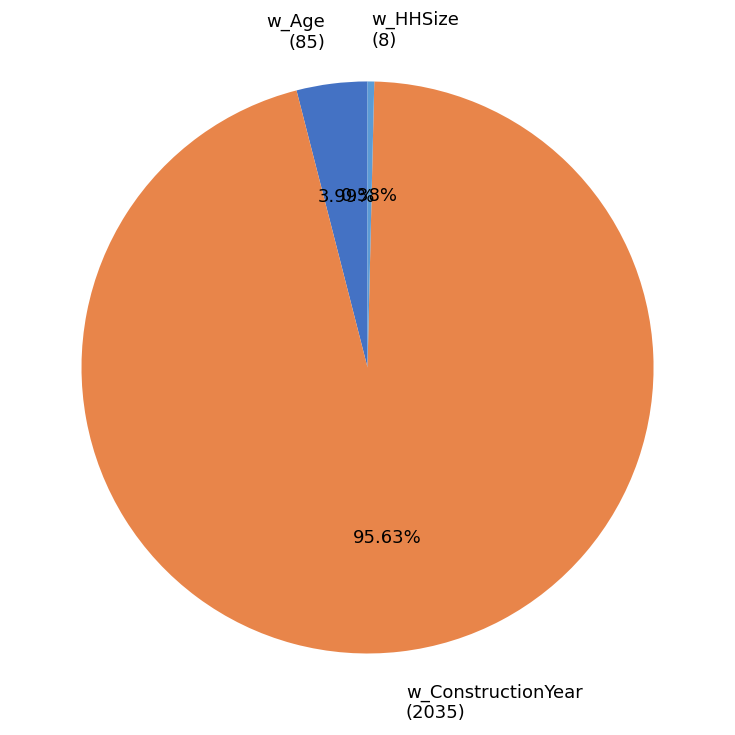

What is the smallest slice in the pie chart?

w_HHSize